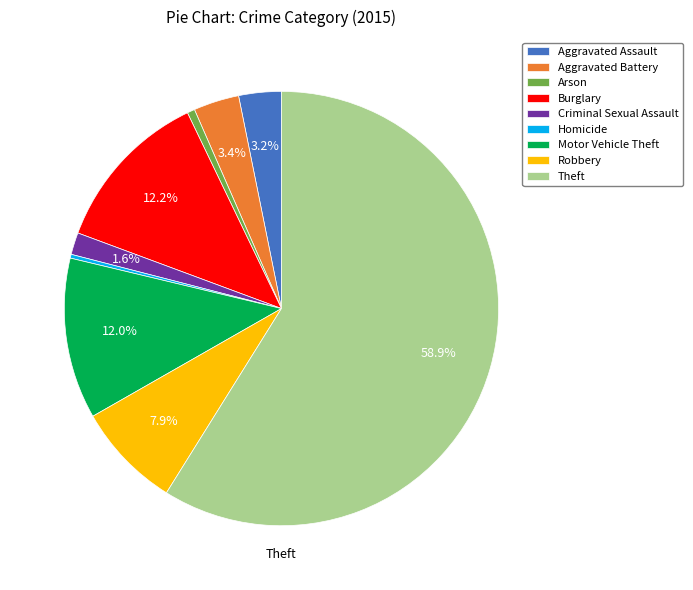

What is the largest slice in the pie chart?

Theft